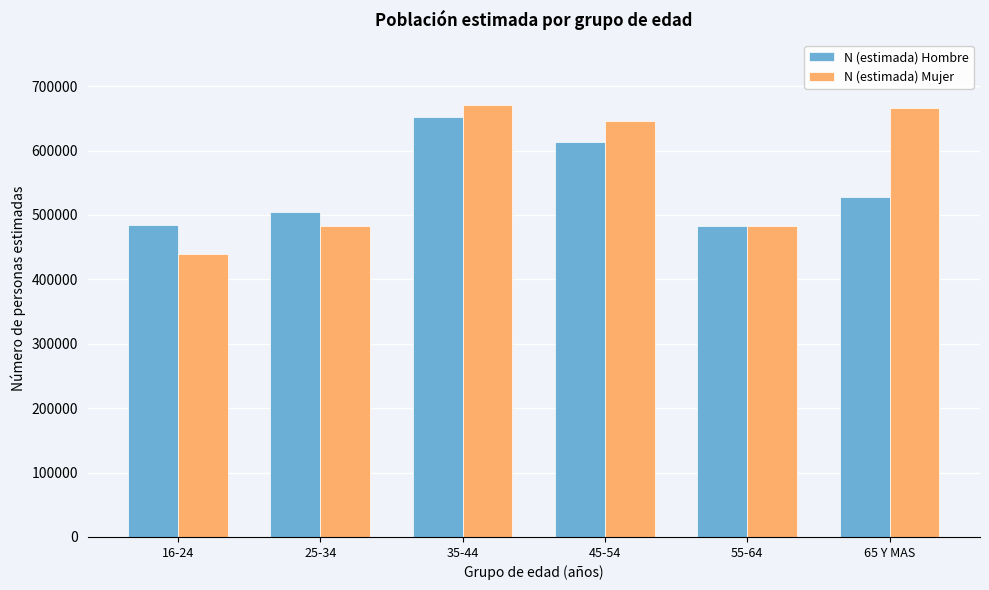

Which category has the lowest value in the N (estimada) Mujer series?

16-24